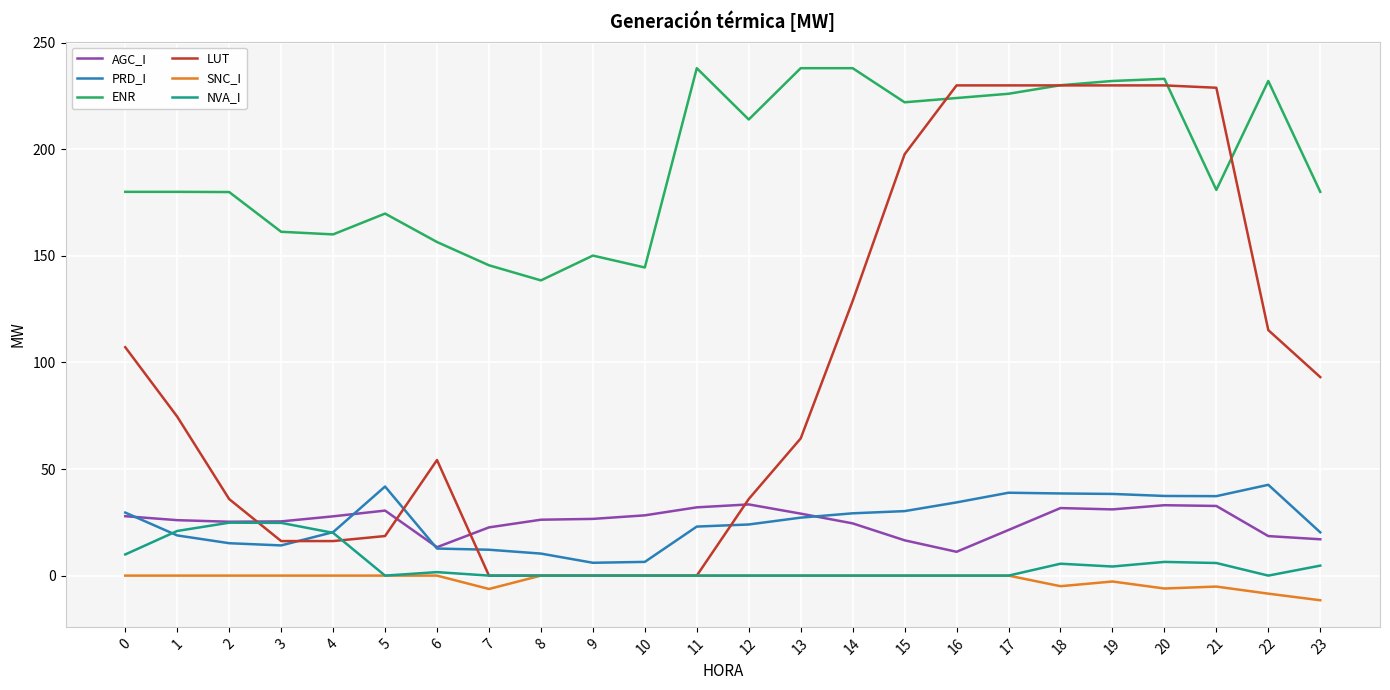

What is the maximum value for PRD_I?

42.6